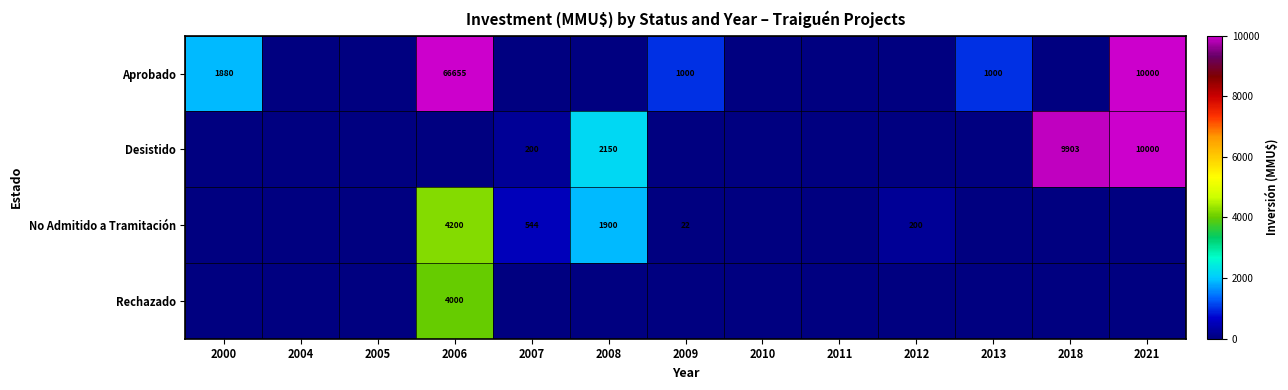

What is the difference between the No Admitido a Tramitación values at 2006 and 2012?

4000